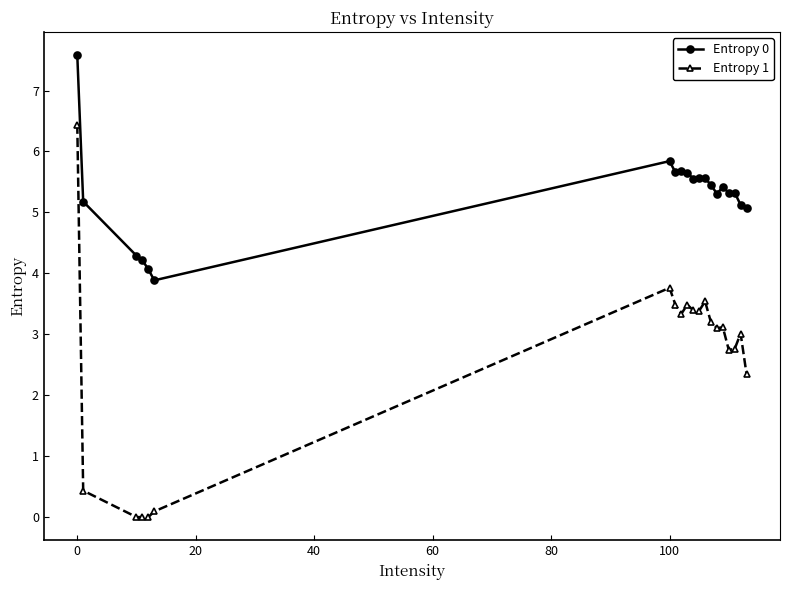

What is the difference between the maximum and minimum values in the Entropy 1 series?

6.4